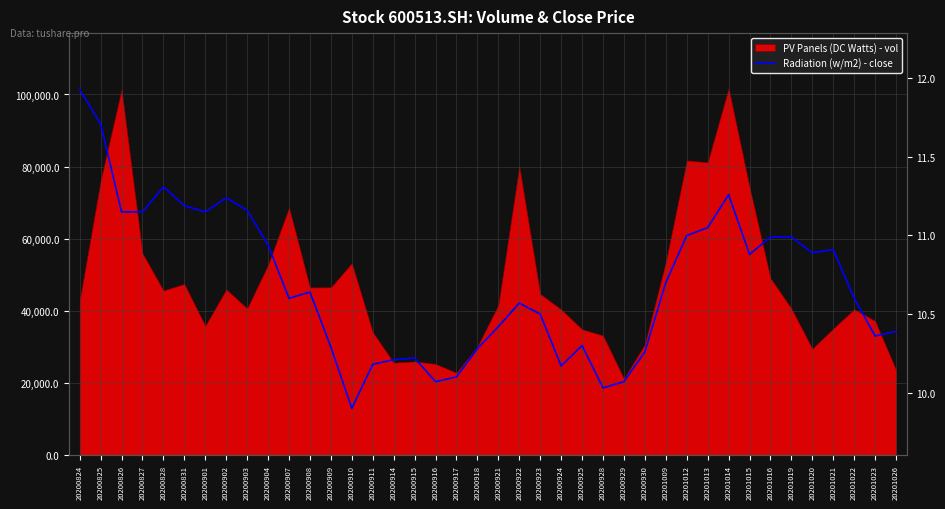

At which label is the value closest to 10?

20200928